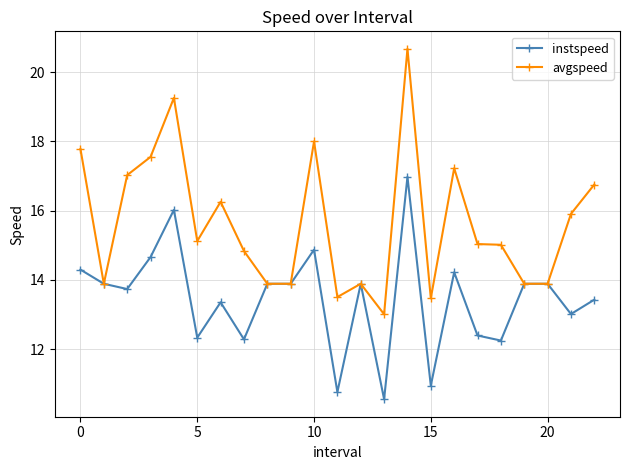

How many lines are shown in the chart?

2